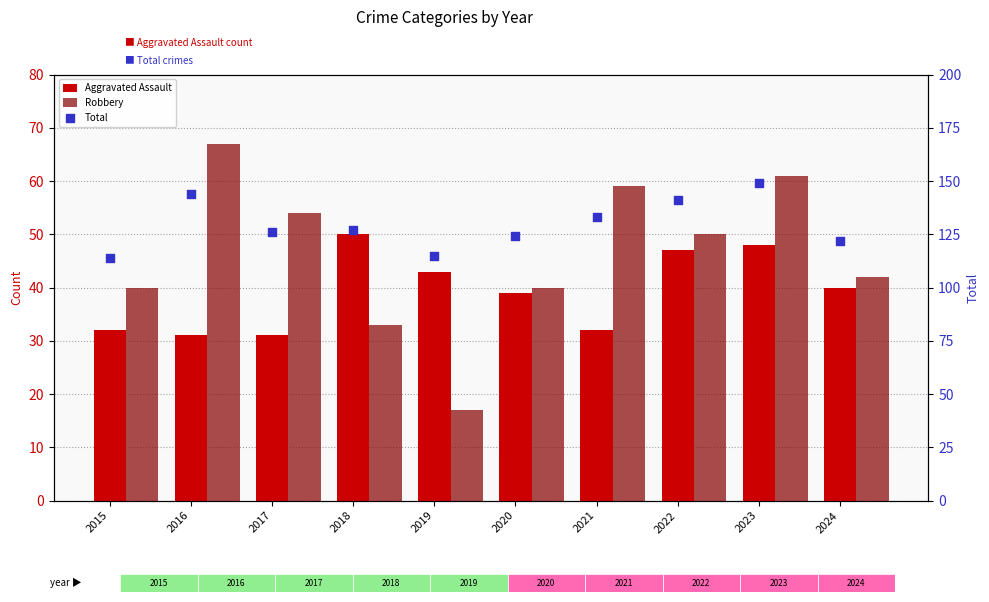

Is the value of Total at 2016 greater than the value of Aggravated Assault at 2022?

Yes